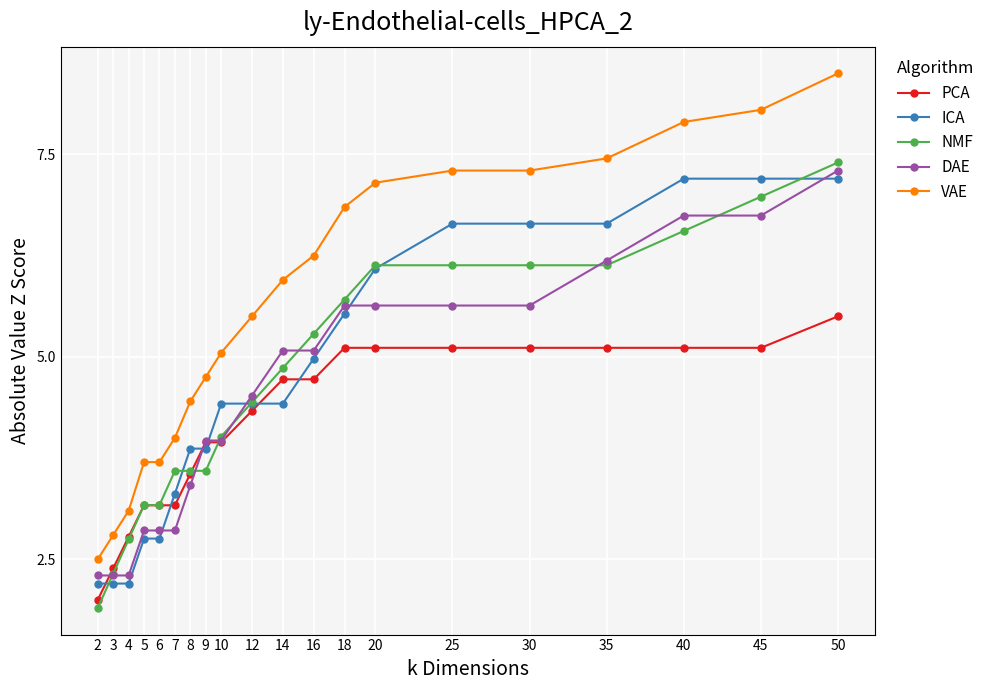

Does the chart display data point markers on the line(s)?

Yes